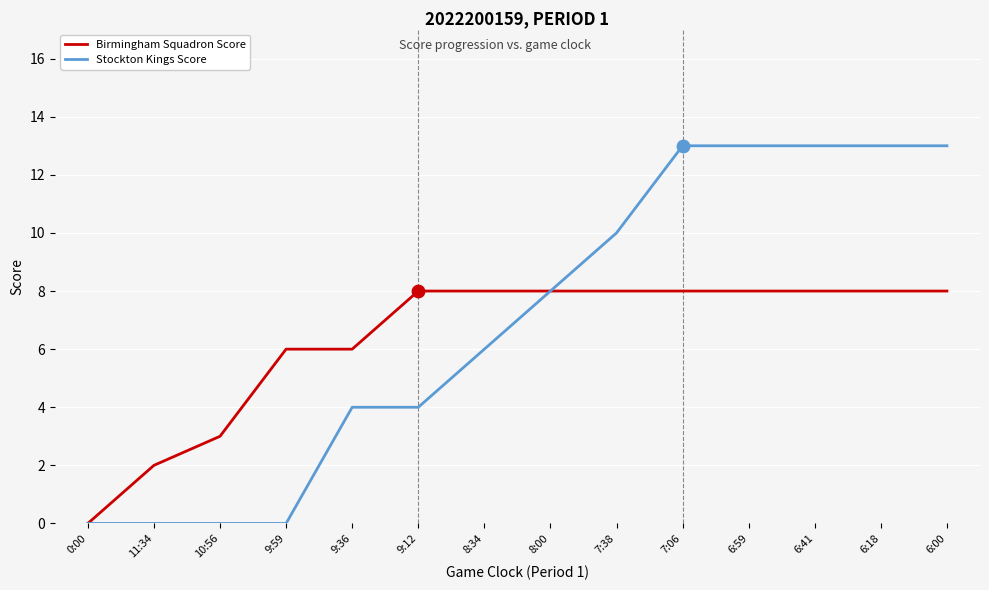

Between 9:12 and 6:59, which series saw the biggest shift?

Stockton Kings Score